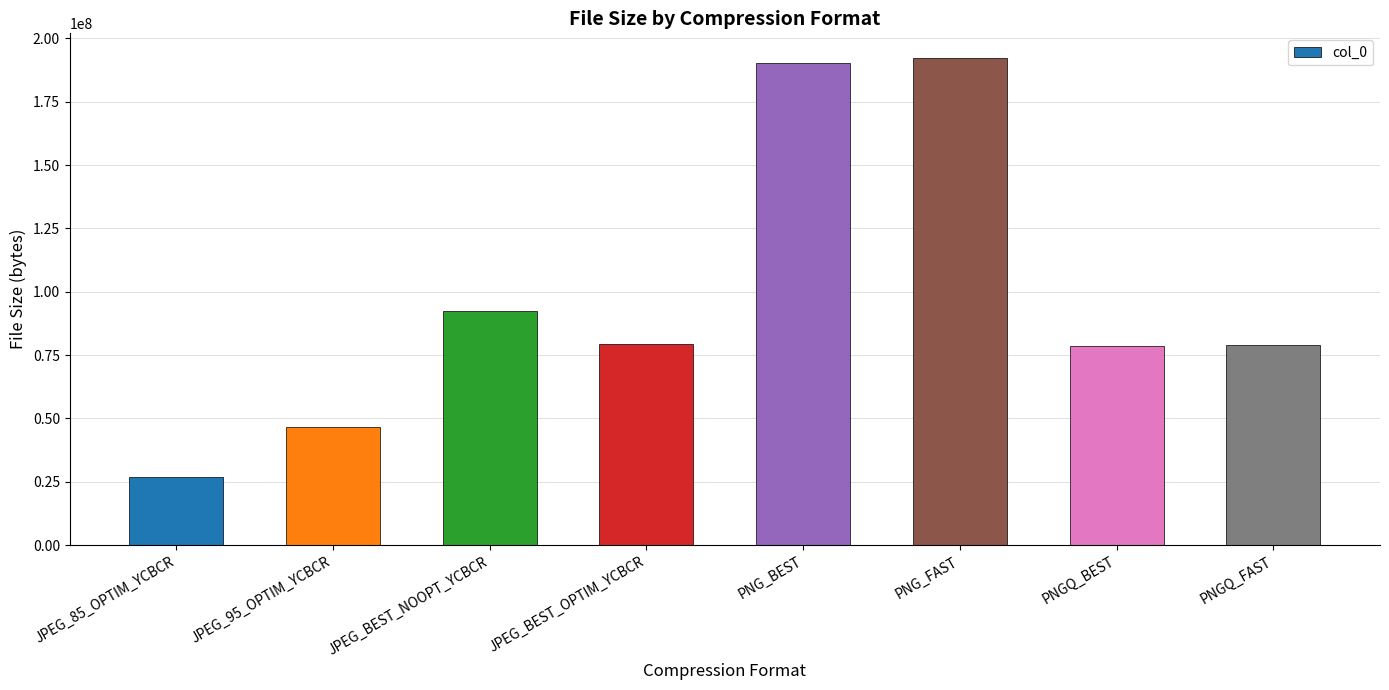

True or false: the data shows 127249308 at PNGQ_BEST.

False